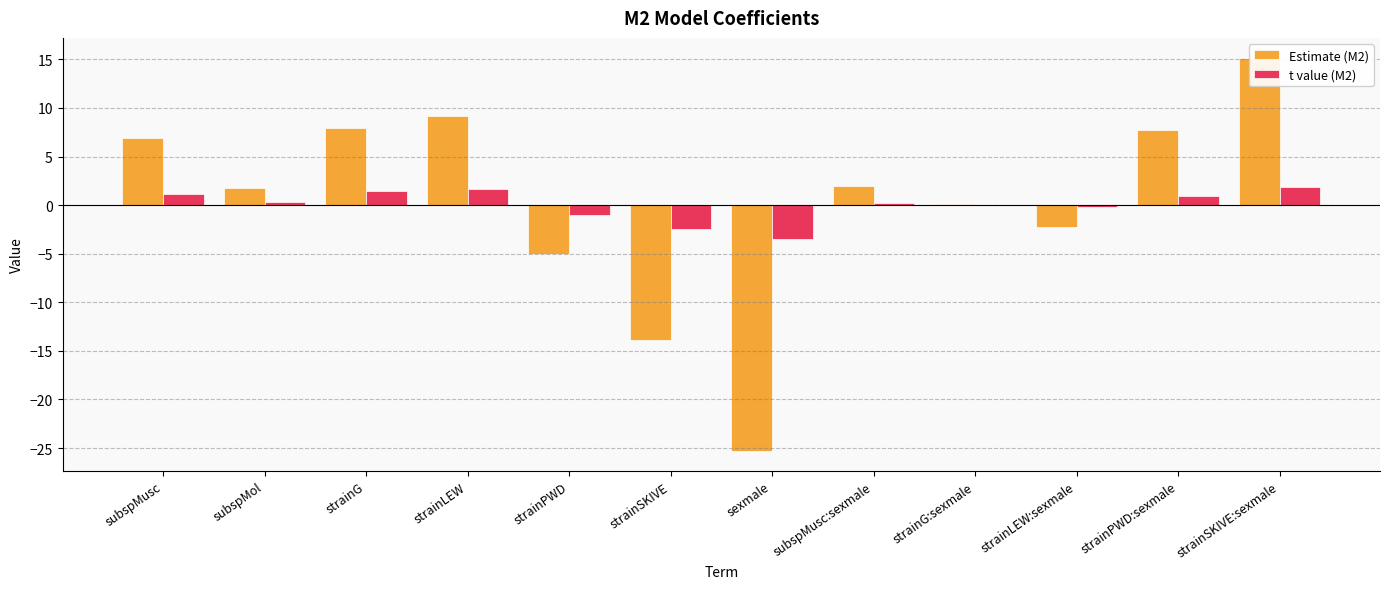

What is the label of the 9th bar from the left?

strainG:sexmale